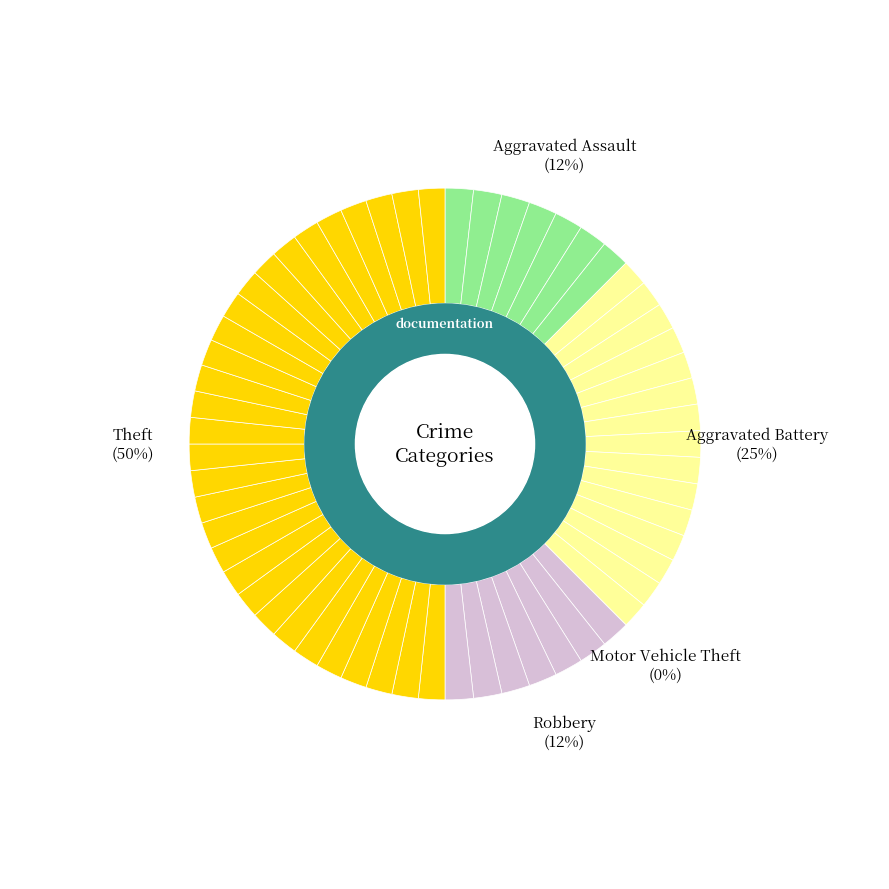

How many slices are in this pie chart?

5